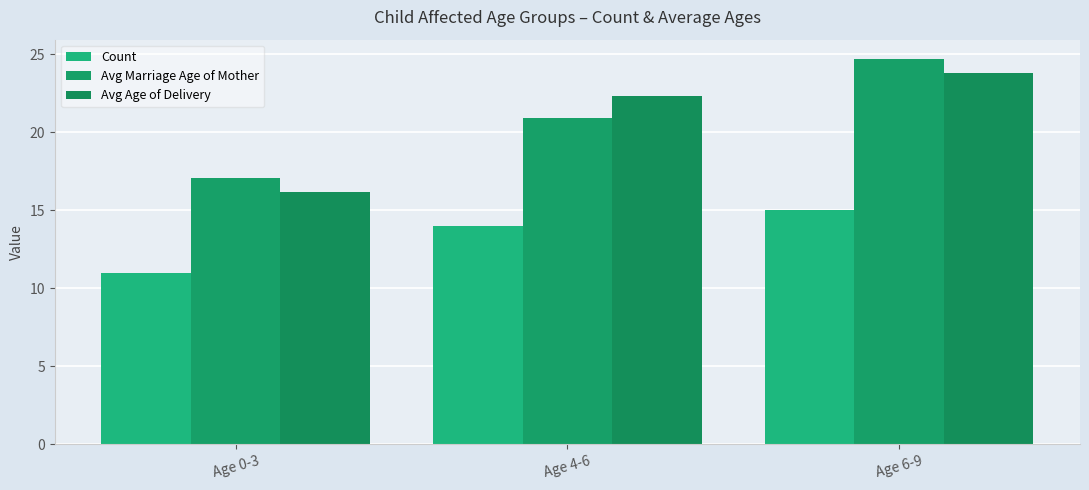

What is the label of the 3rd bar from the right?

Age 0-3